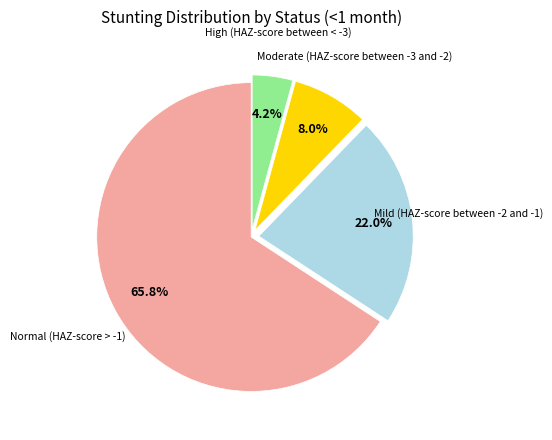

Is there a majority slice in this chart?

Yes